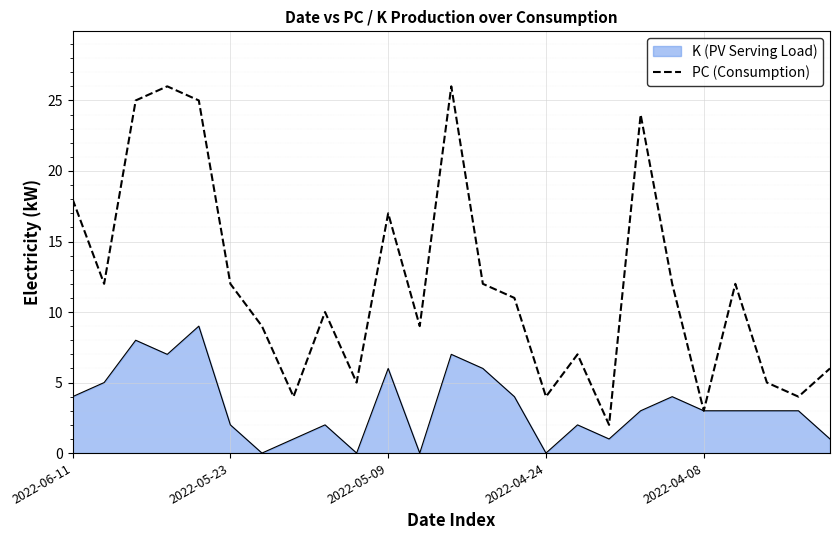

Rank the series by their maximum value, from highest to lowest.

PC (Consumption), K (PV Serving Load)